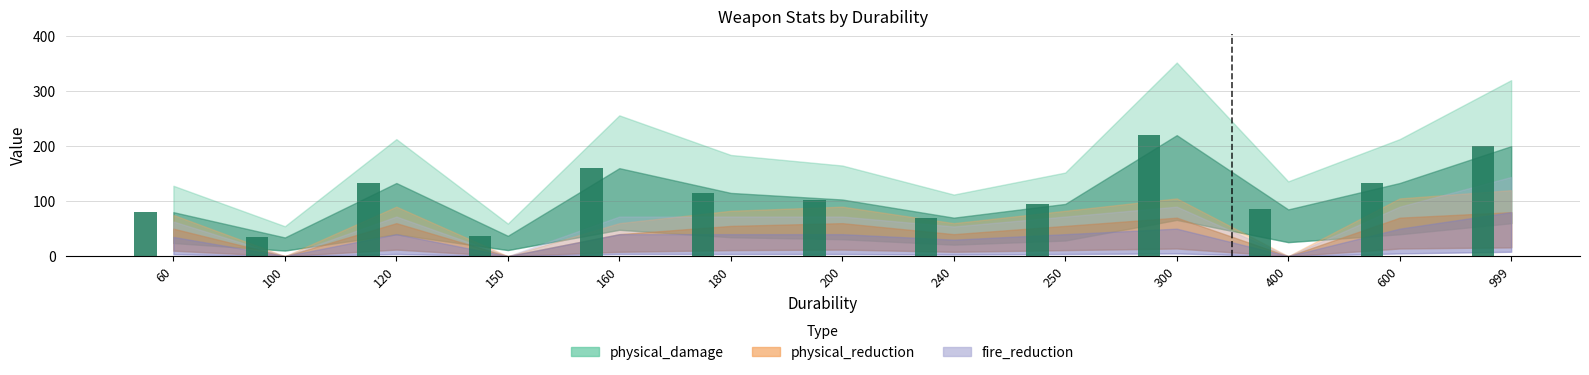

What is the change in value from 240 to 400?

+15